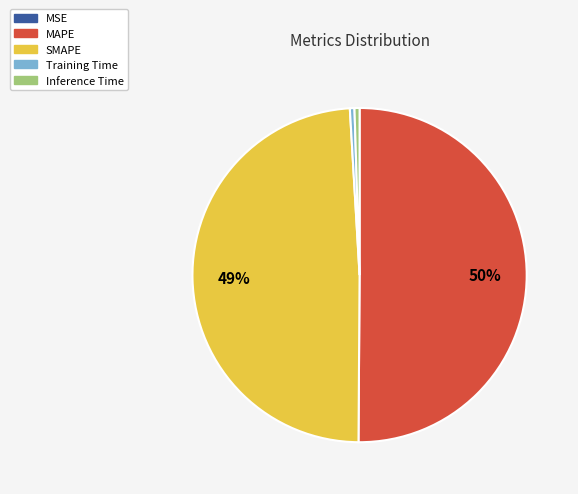

Which category accounts for the majority?

MAPE